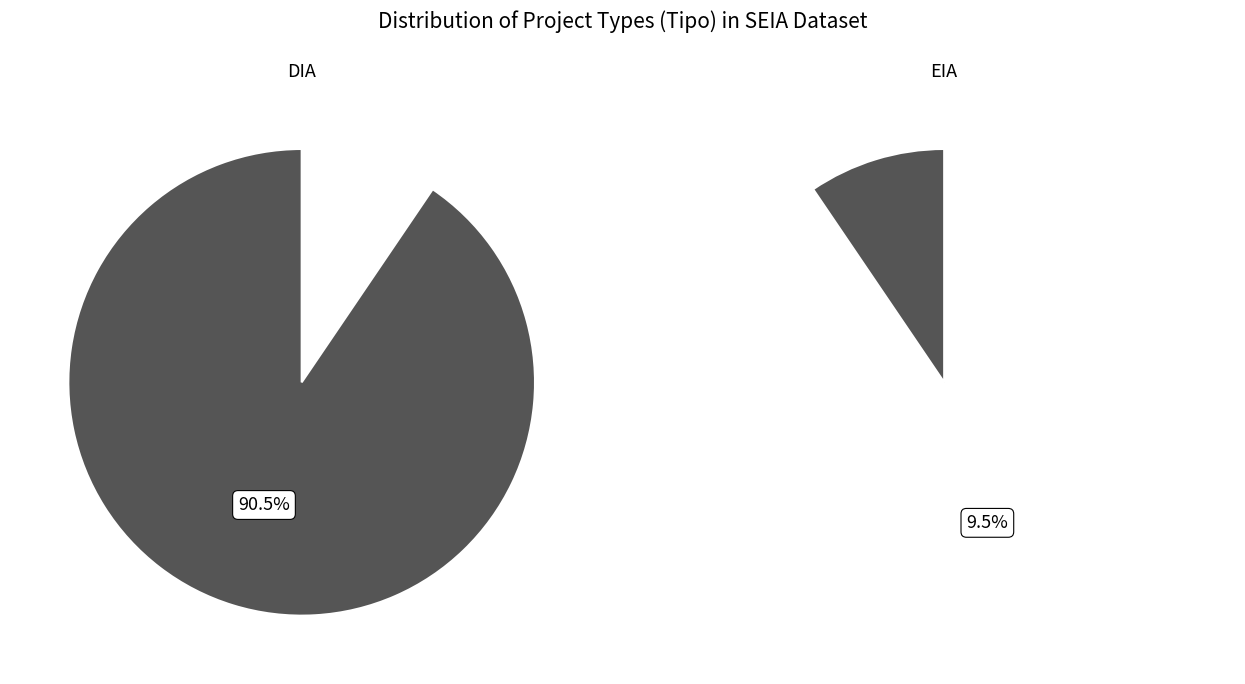

Does any single category account for the majority?

Yes